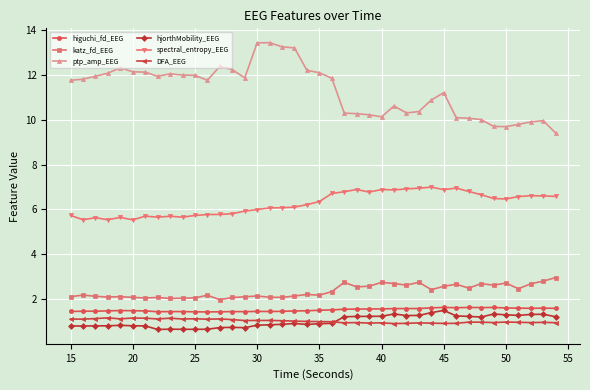

What is the value of the ptp_amp_EEG point at the 29th from the left?

10.4